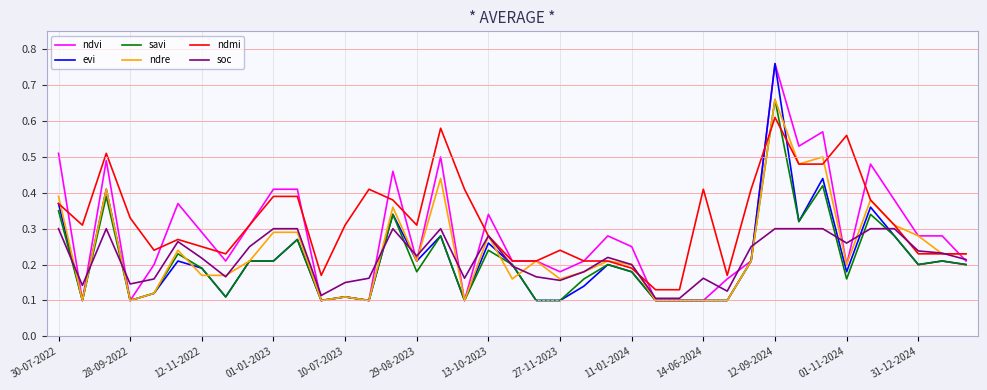

Which series has the largest total across all categories?

ndmi